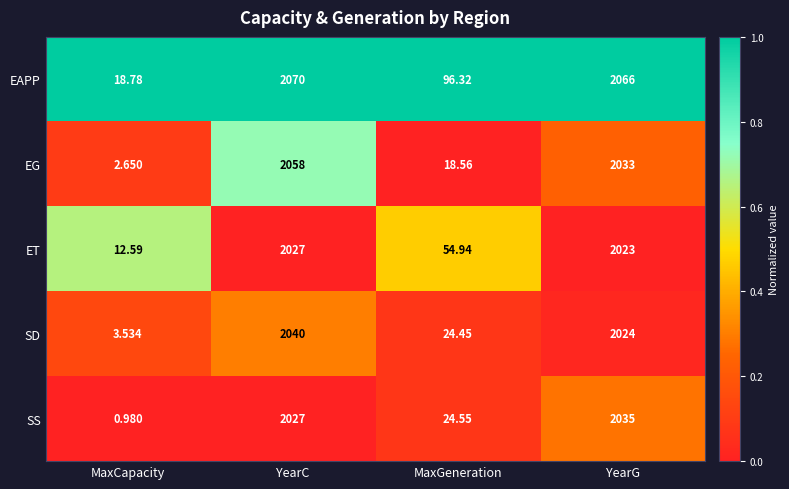

At which label does EG reach its minimum?

MaxCapacity